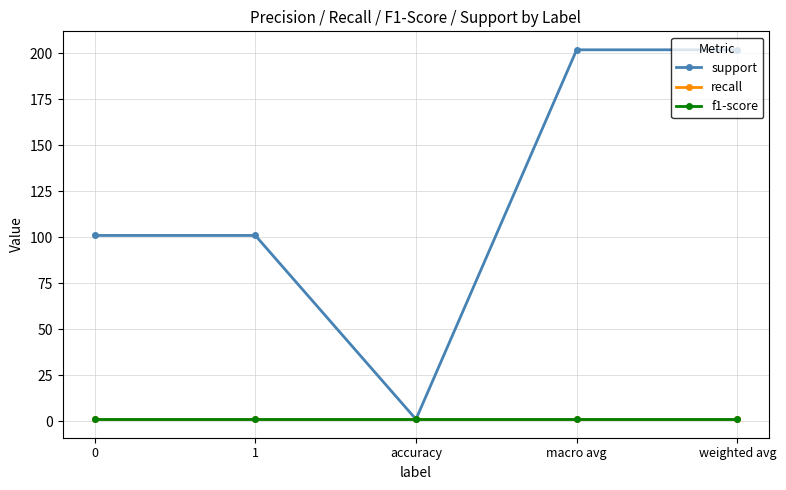

What is the approximate value of f1-score at weighted avg?

1